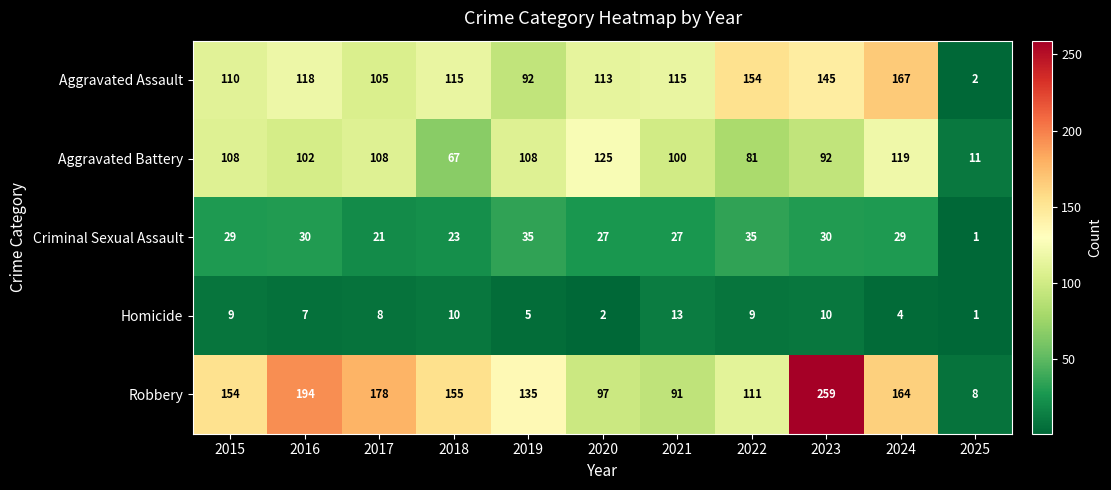

Which series has the largest total across all categories?

Robbery